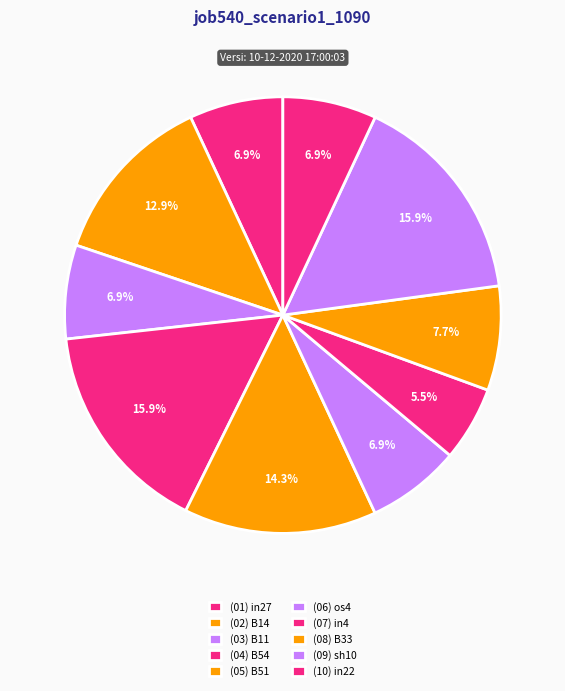

Count the number of slices in the pie.

10